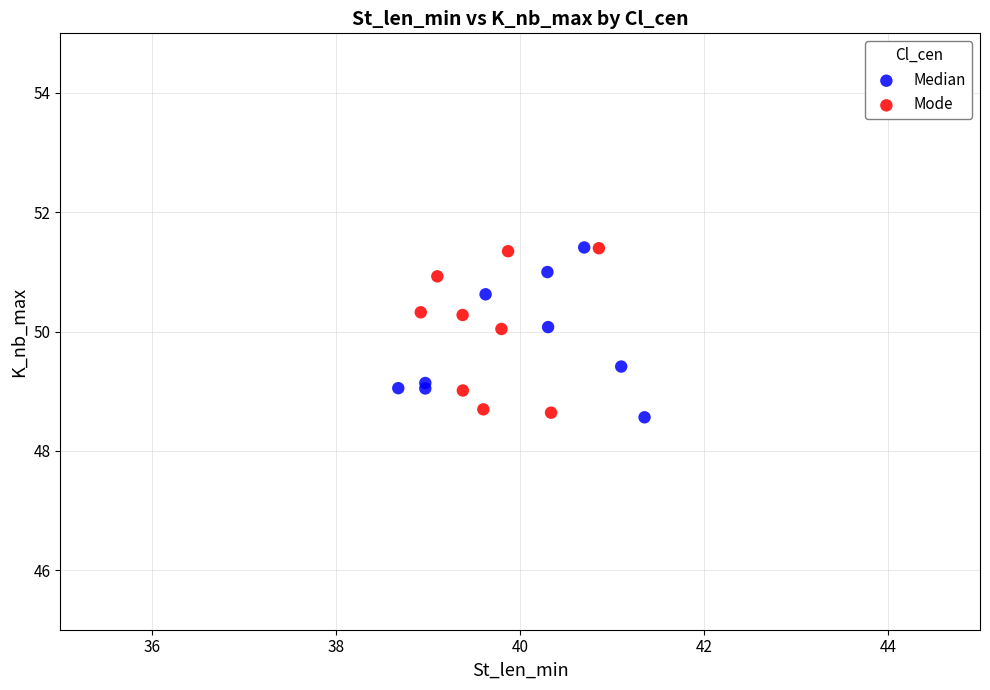

What are all the series names shown in the legend?

Median, Mode